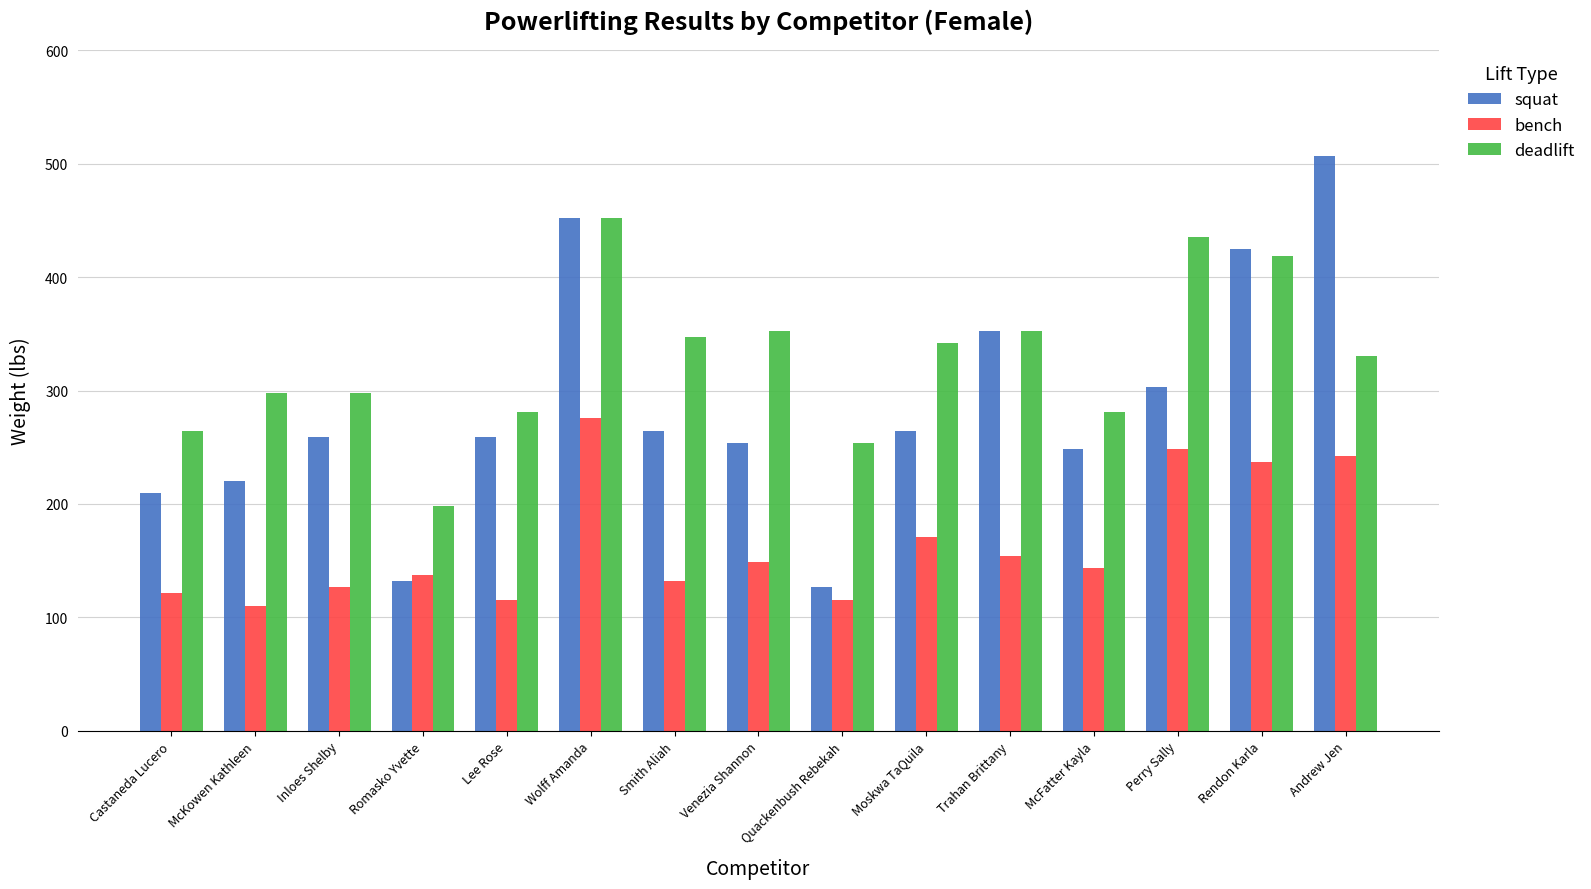

What is the approximate value of bench at Smith Aliah?

132.3